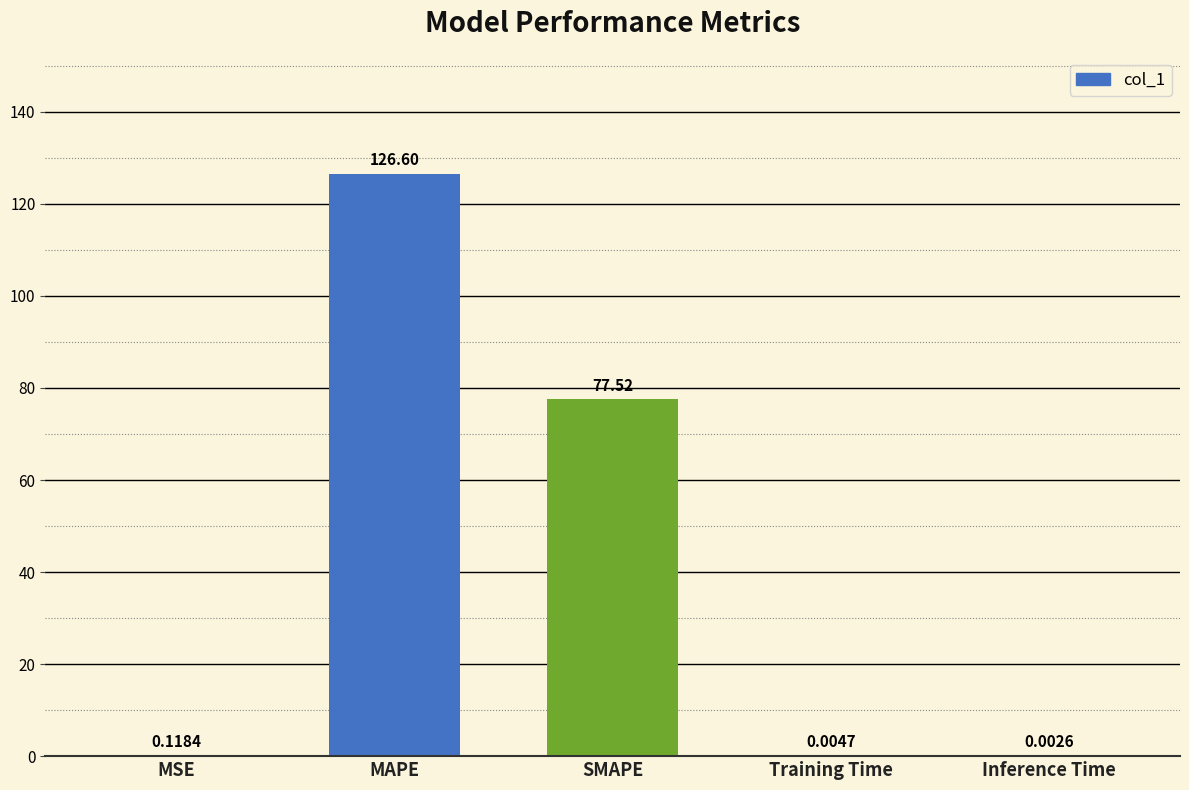

Which label corresponds to the largest value in the chart?

MAPE